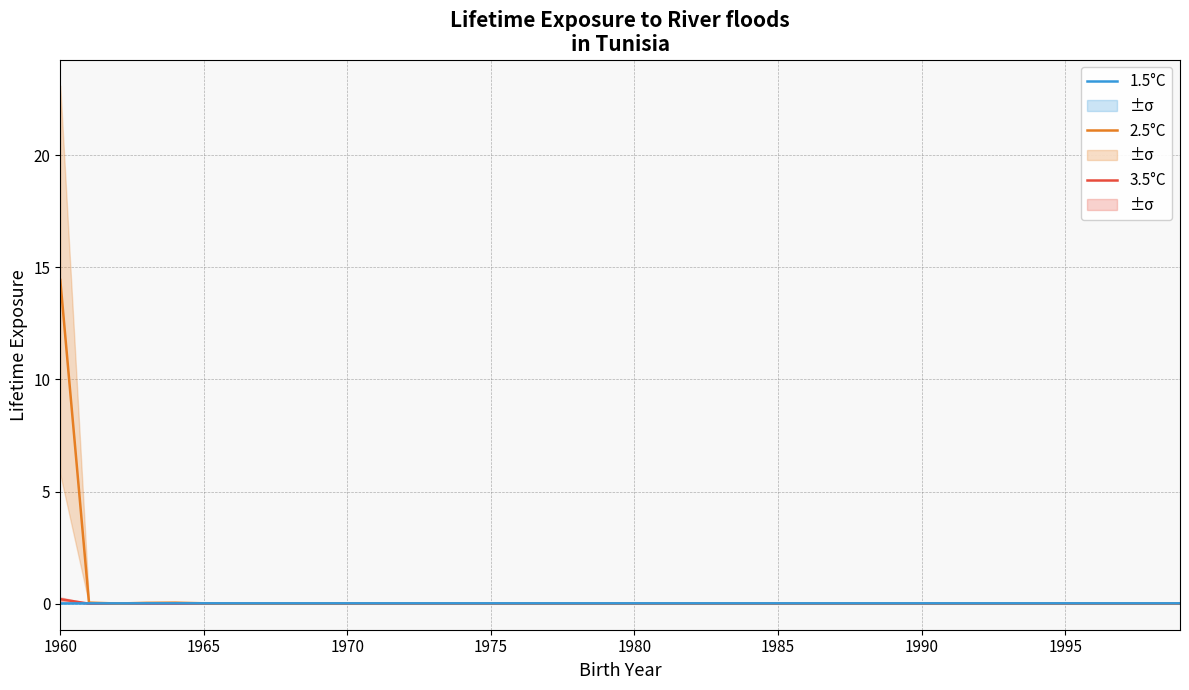

What is the maximum value for 2.5°C?

14.4